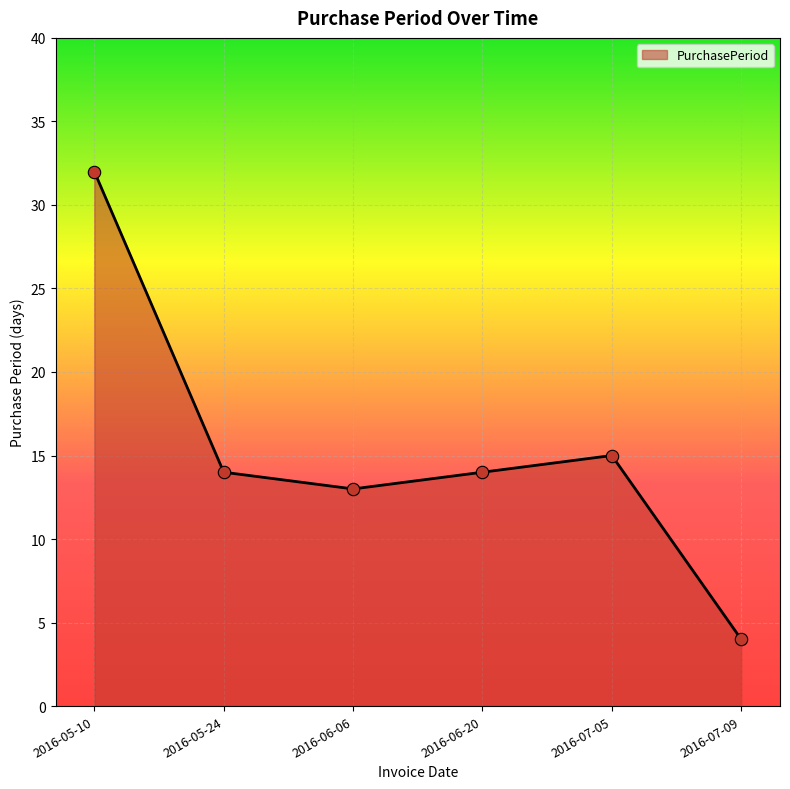

Approximately how many times larger is the value at 2016-06-06 compared to 2016-06-20?

0.9